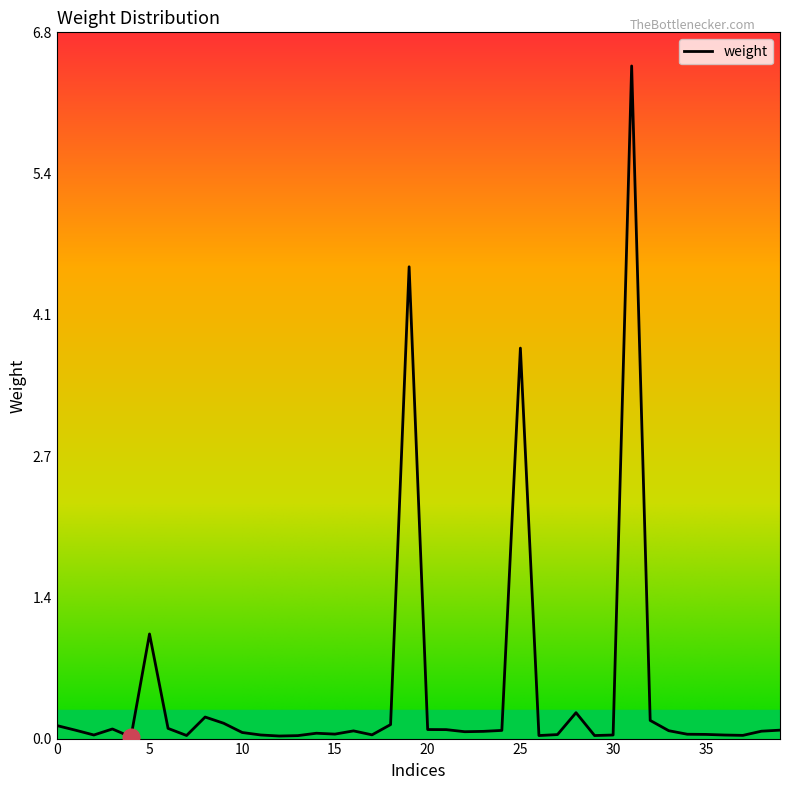

Rank the categories by value from highest to lowest.

31, 19, 25, 5, 28, 8, 32, 9, 18, 0, 6, 3, 20, 21, 39, 1, 24, 33, 16, 38, 23, 22, 10, 14, 15, 34, 35, 27, 17, 11, 2, 30, 36, 37, 7, 26, 29, 13, 12, 4